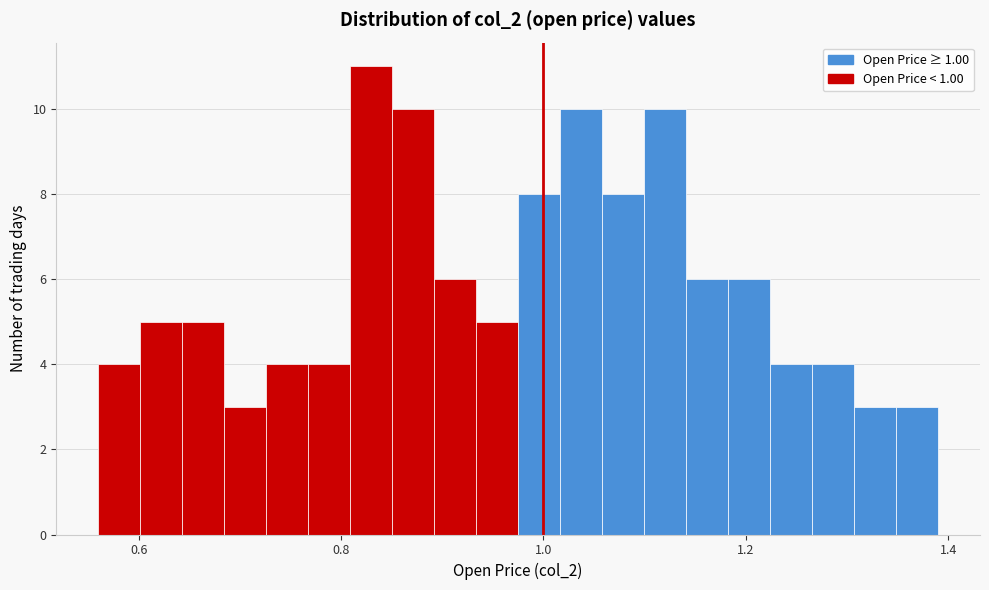

Read against the x-axis, roughly where is the centre of the tallest bar?

0.82